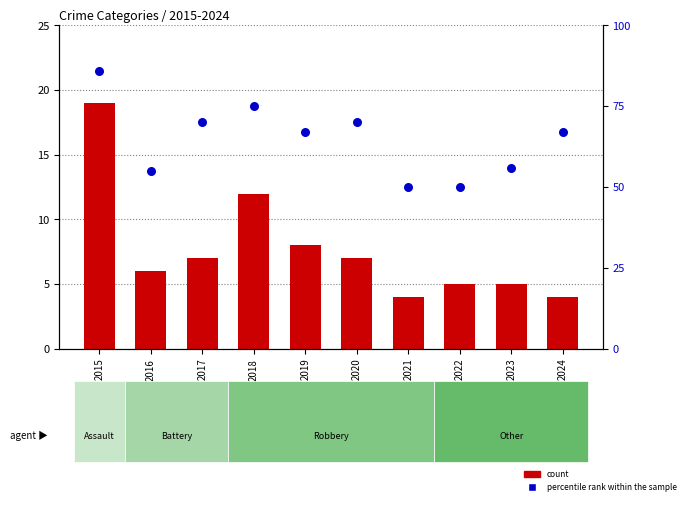

At which category is the sum across all series the highest?

2015